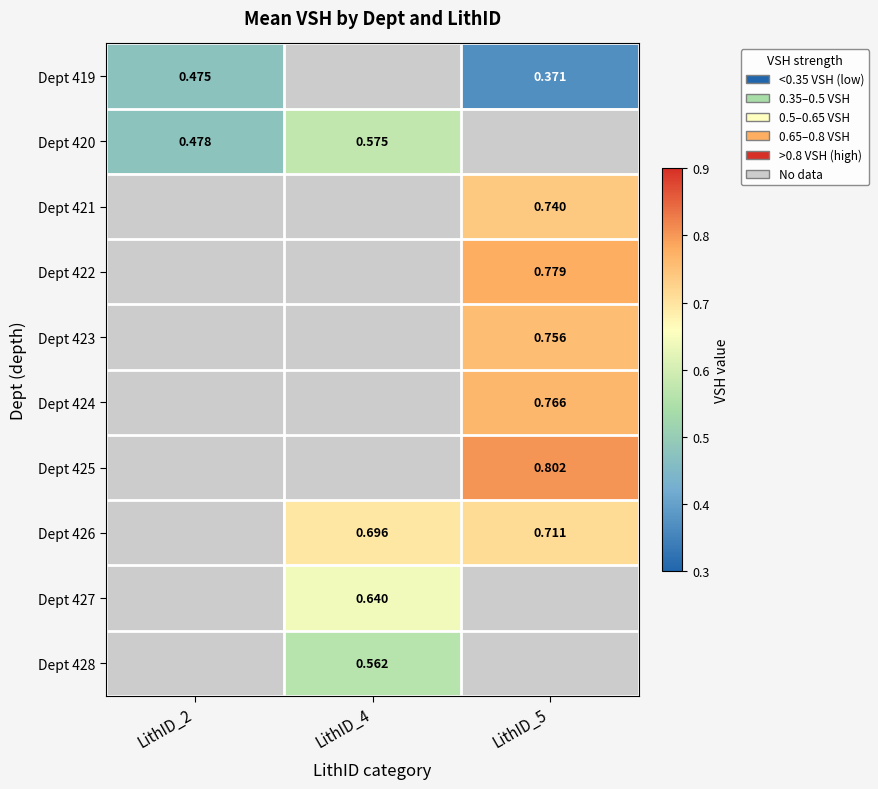

How many distinct data groups are displayed?

10